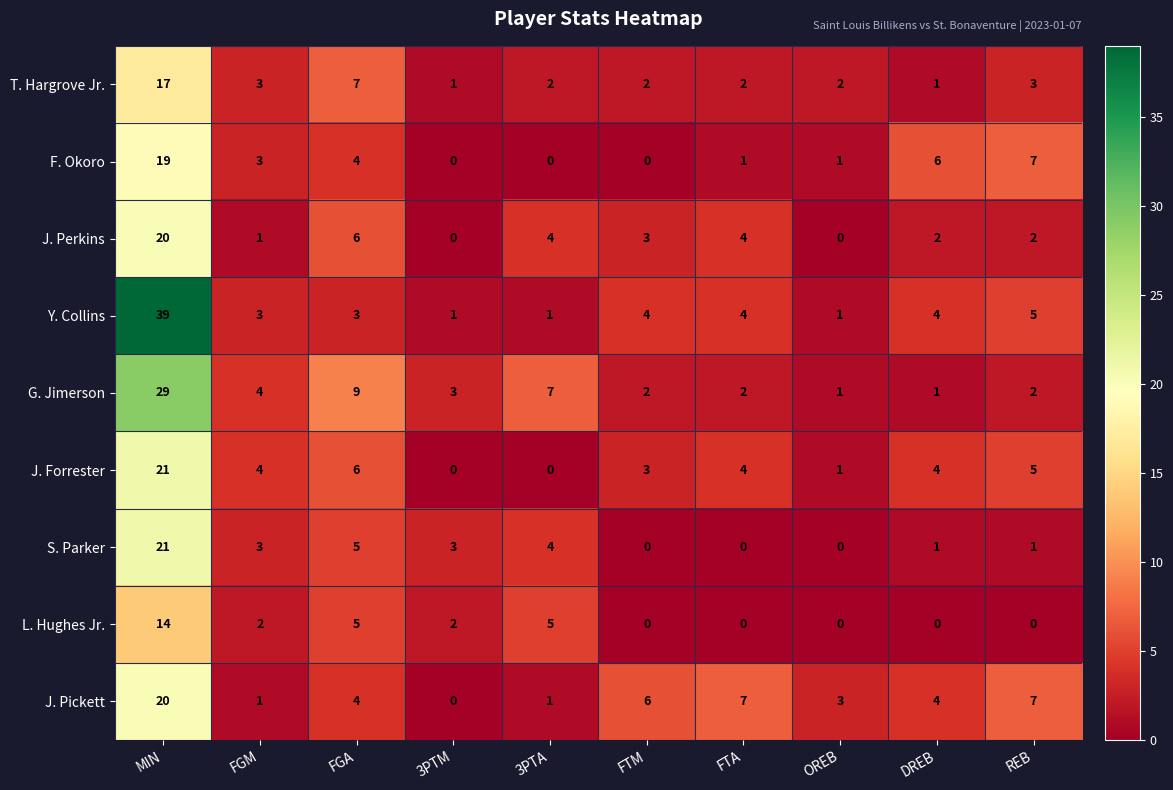

Which series has the largest total across all categories?

Y. Collins